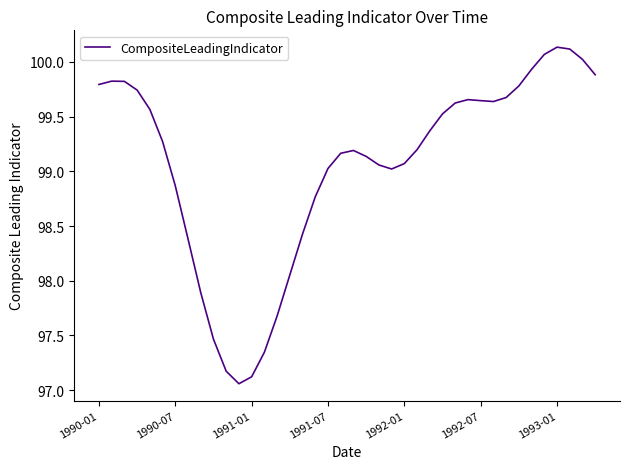

What is the difference between the maximum and minimum values?

3.1